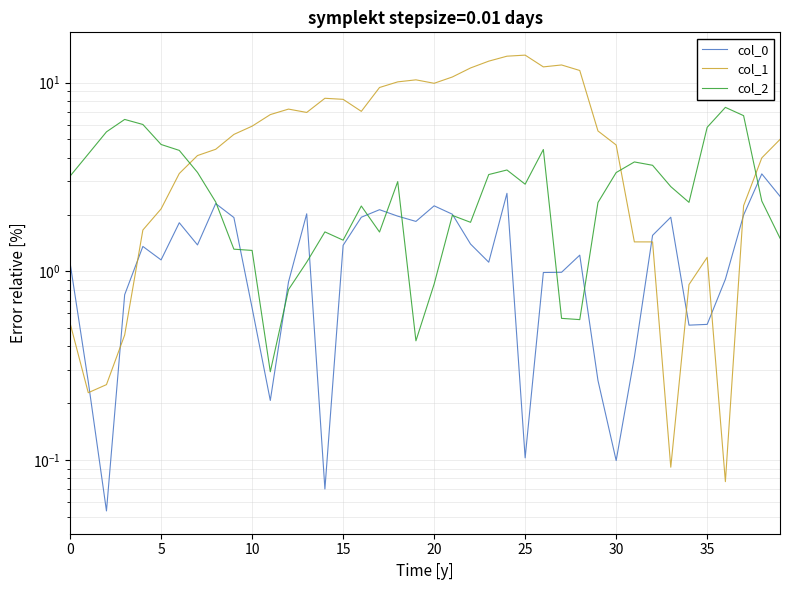

Which series has the widest spread of values?

col_1